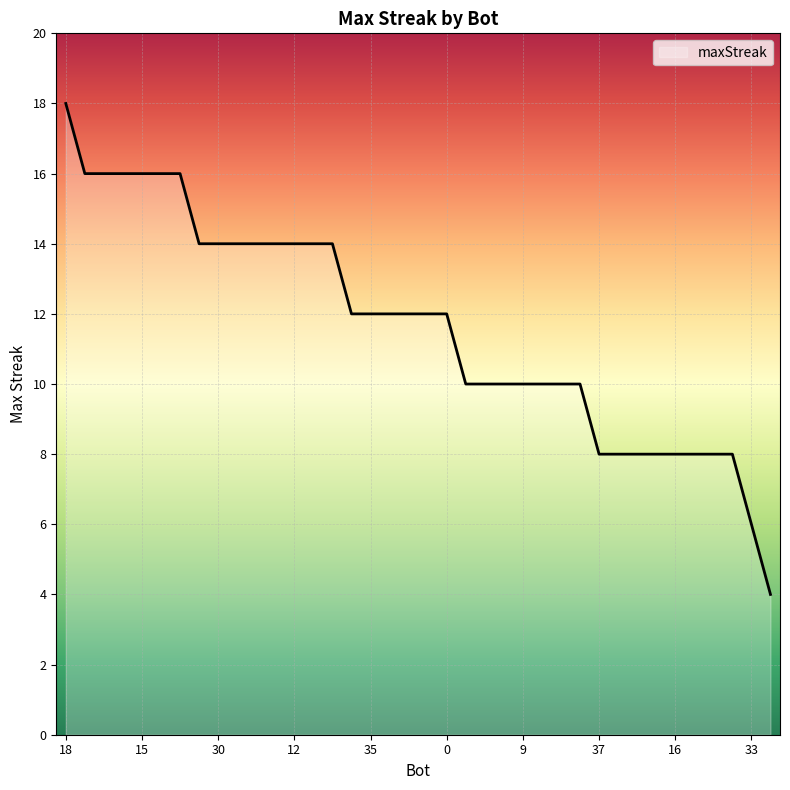

What is the difference between the maximum and minimum values?

14